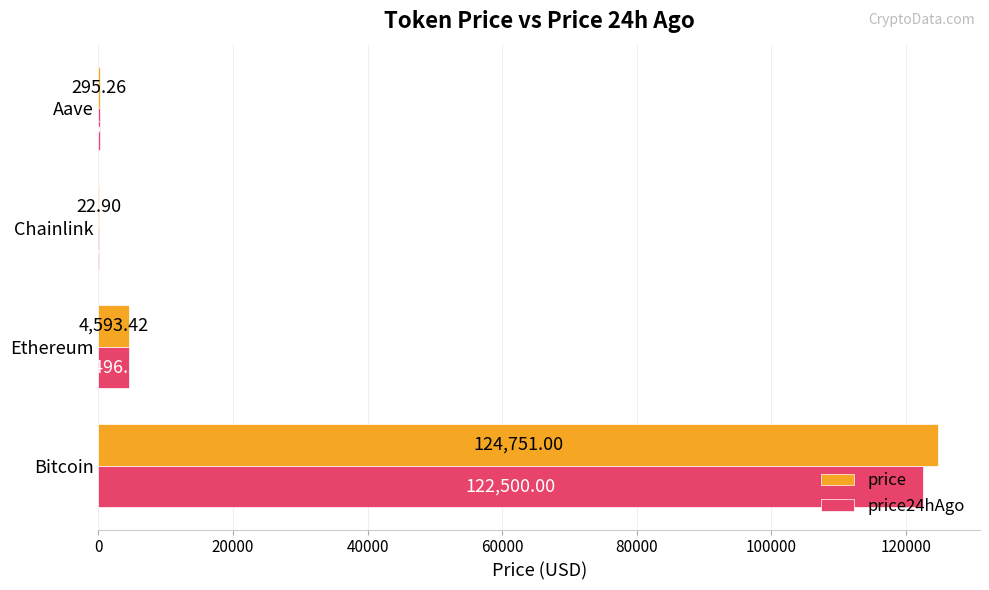

What are all the series names shown in the legend?

price, price24hAgo